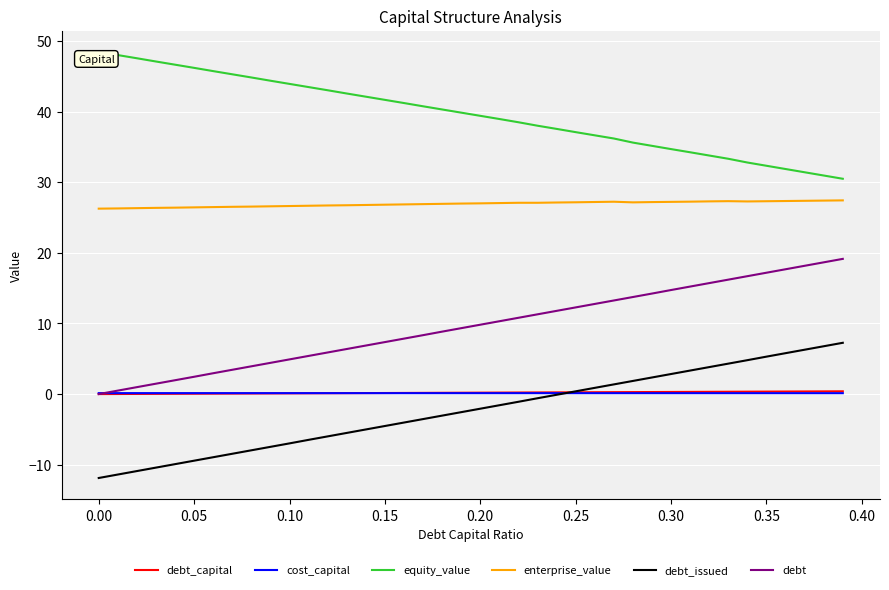

What is the smallest value displayed?

-11.9